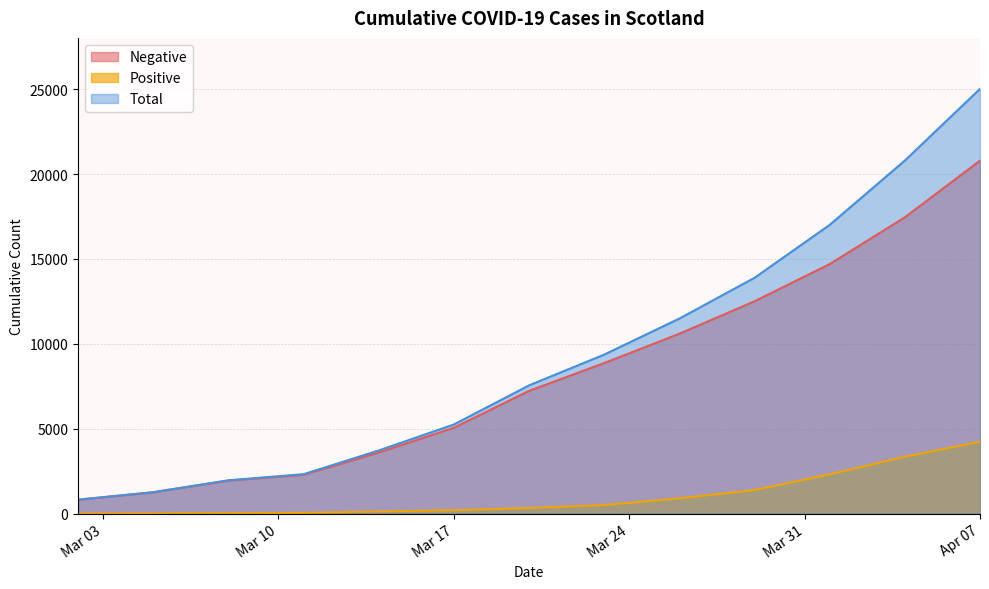

At how many categories does at least one series exceed 22276?

1